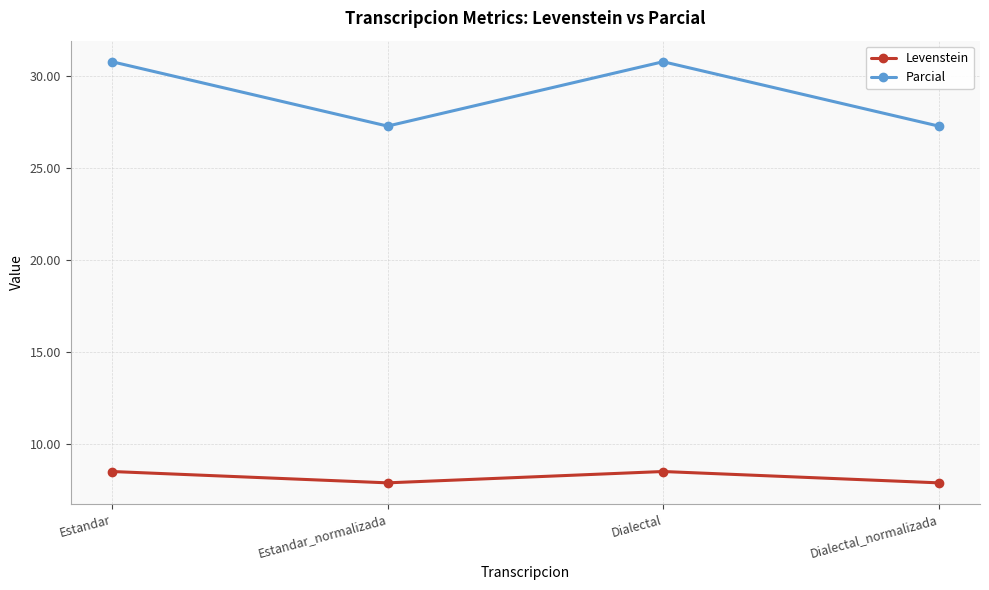

Where is the first local maximum for Levenstein?

Dialectal